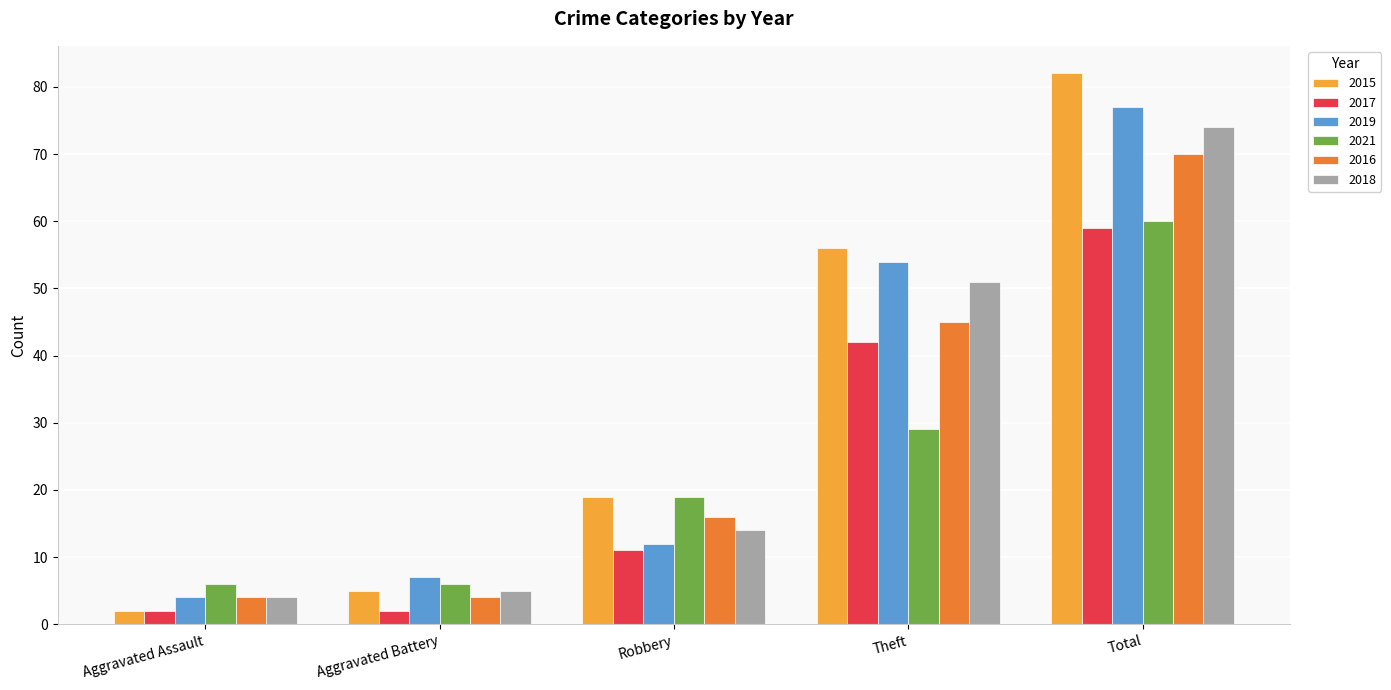

What are all the series names shown in the legend?

2015, 2017, 2019, 2021, 2016, 2018